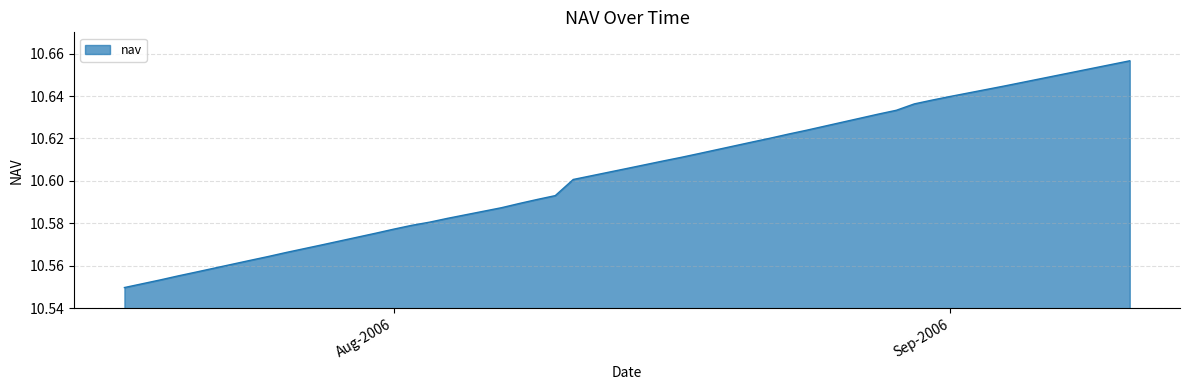

How many lines are shown in the chart?

1